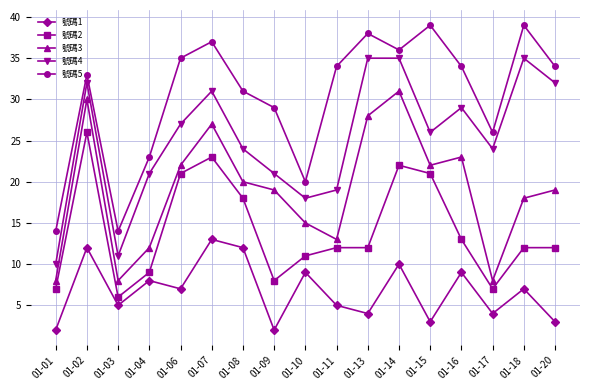

Reading left to right, what are all the values shown in this chart?

號碼1: 2	12	5	8	7	13	12	2	9	5	4	10	3	9	4	7	3
號碼2: 7	26	6	9	21	23	18	8	11	12	12	22	21	13	7	12	12
號碼3: 8	30	8	12	22	27	20	19	15	13	28	31	22	23	8	18	19
號碼4: 10	32	11	21	27	31	24	21	18	19	35	35	26	29	24	35	32
號碼5: 14	33	14	23	35	37	31	29	20	34	38	36	39	34	26	39	34